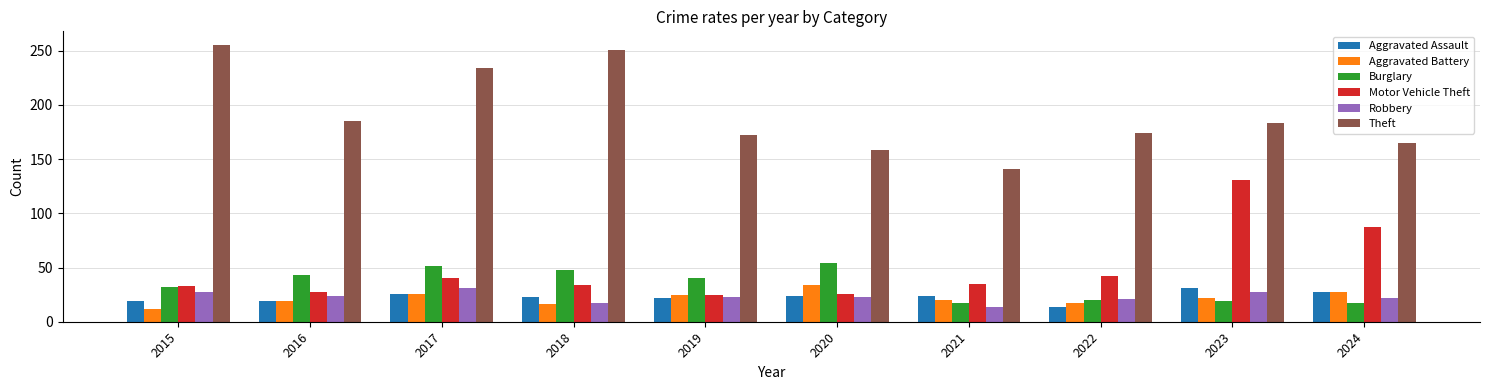

Between 2019 and 2021, which series saw the biggest shift?

Theft